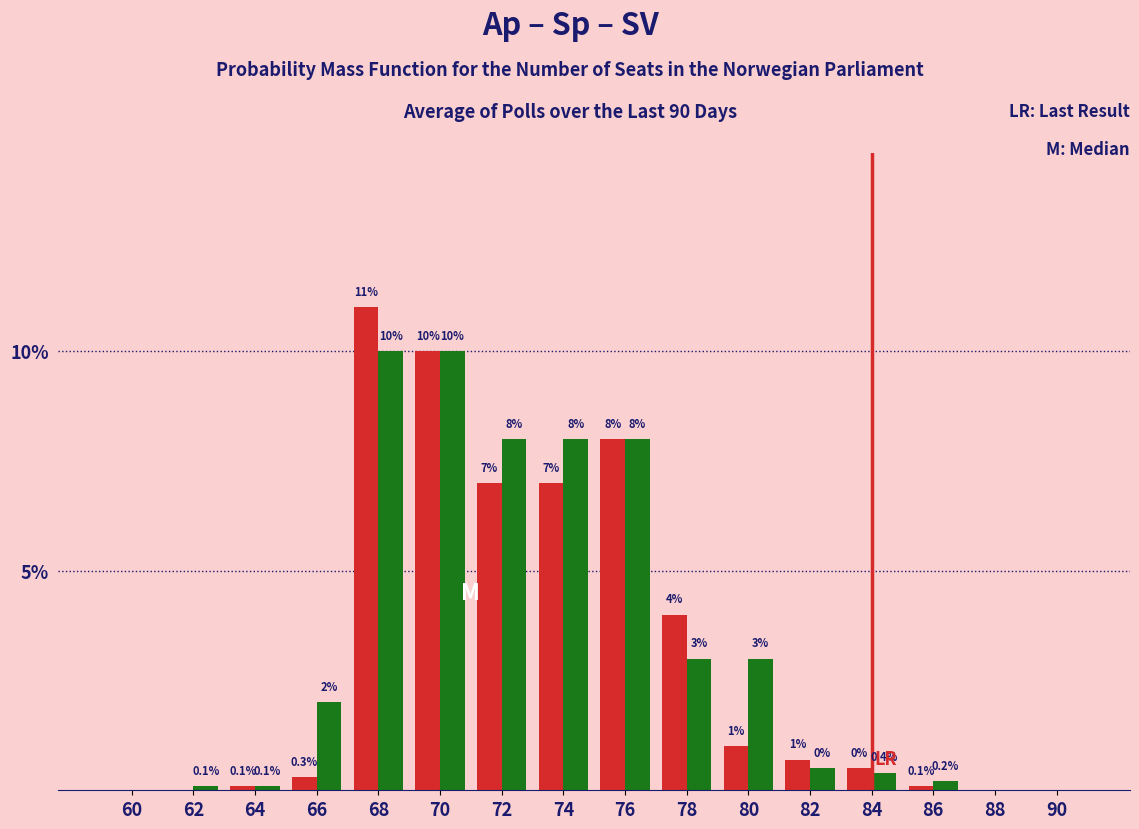

Does the chart contain stacked bars?

No